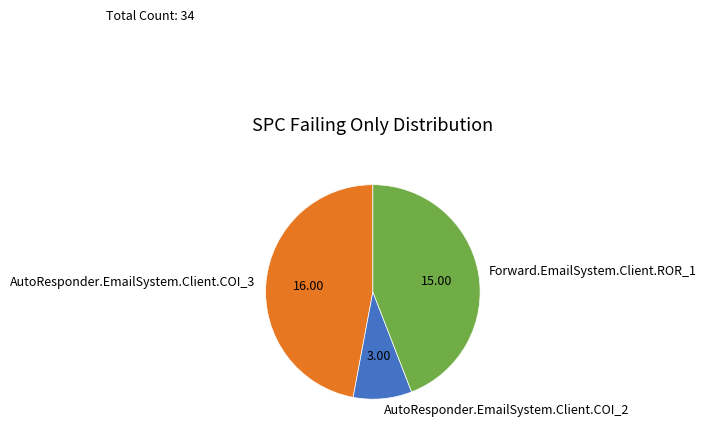

True or false: AutoResponder.EmailSystem.Client.COI_2 accounts for 9% of the total.

True